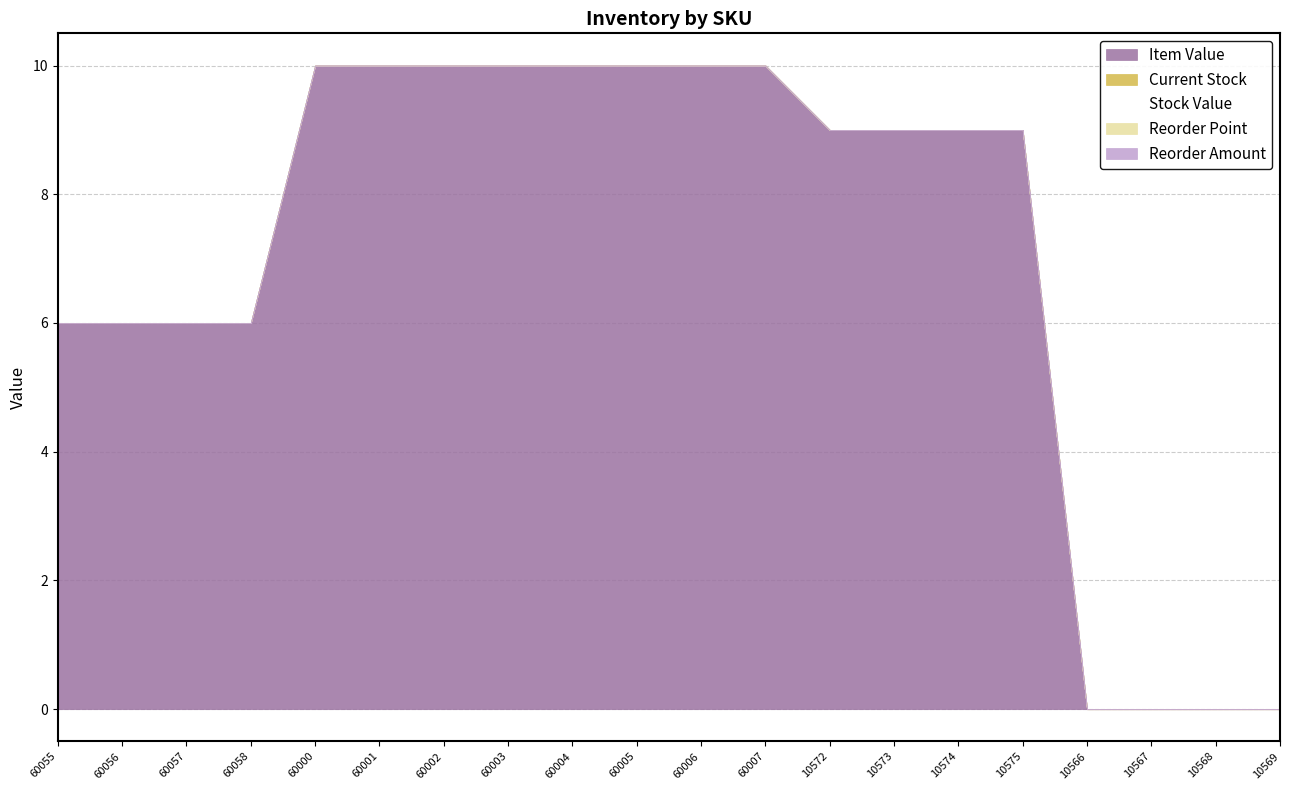

What is the total value across all series at 60004?

10